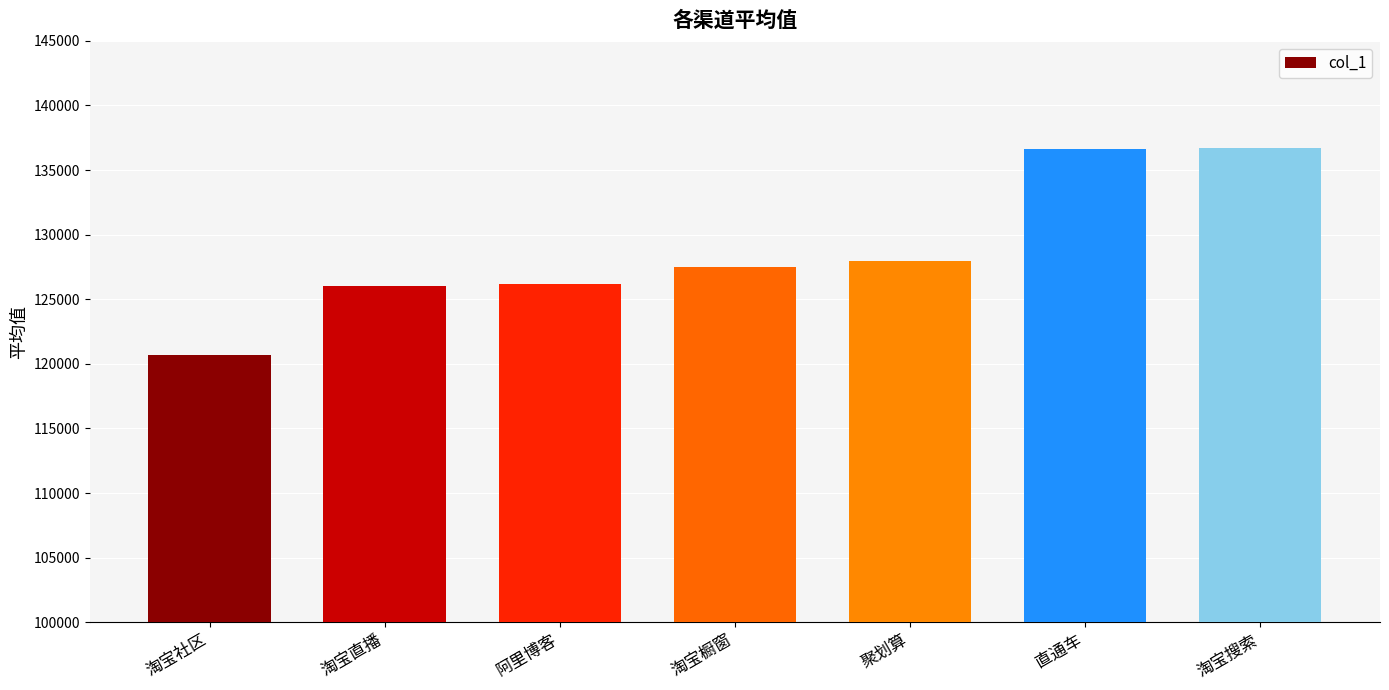

At which label is the value closest to 128725?

聚划算